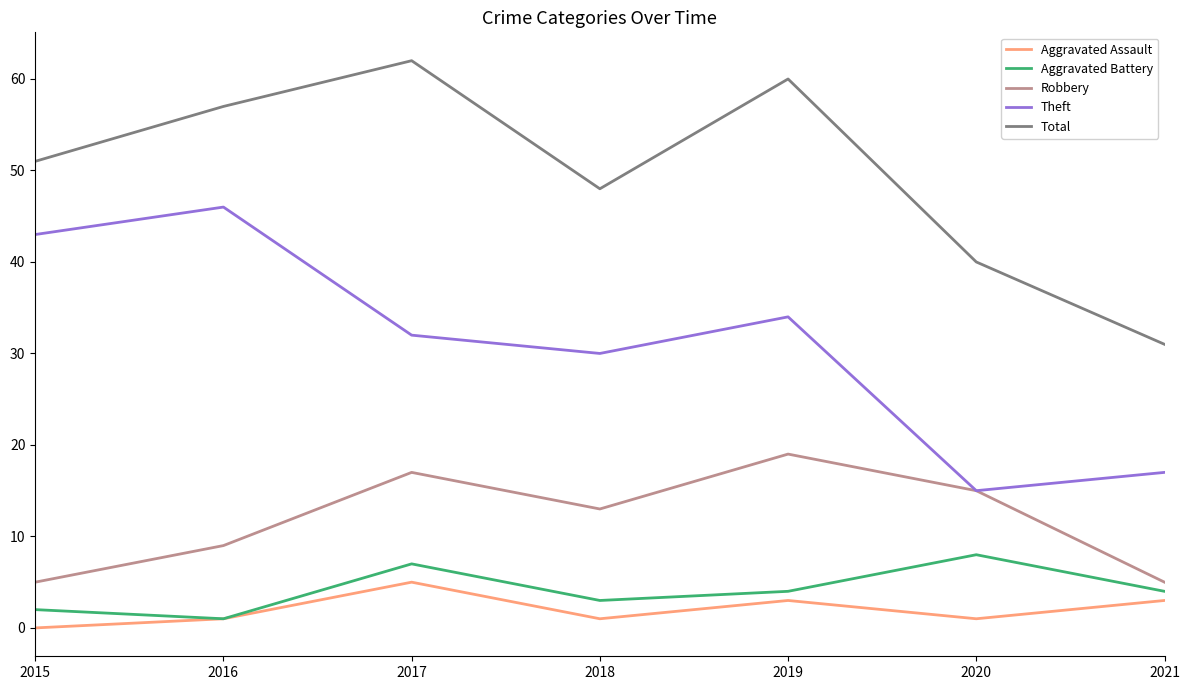

Rank the categories by Theft value from highest to lowest.

2016, 2015, 2019, 2017, 2018, 2021, 2020